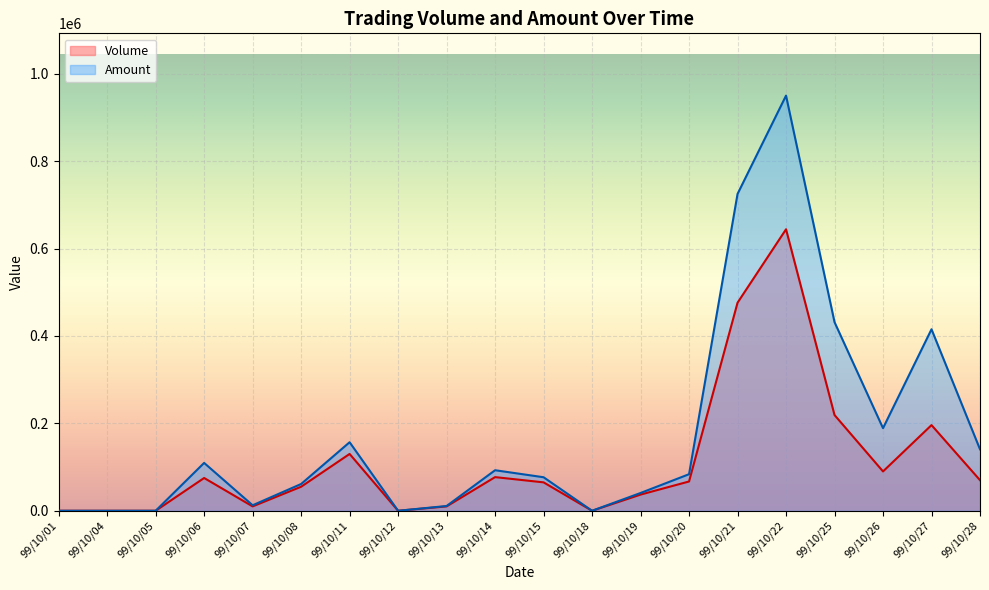

What is the value of the Amount point at the 7th from the left?

156800